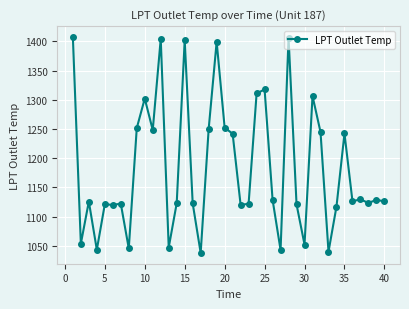

What is the greatest value displayed?

1407.5